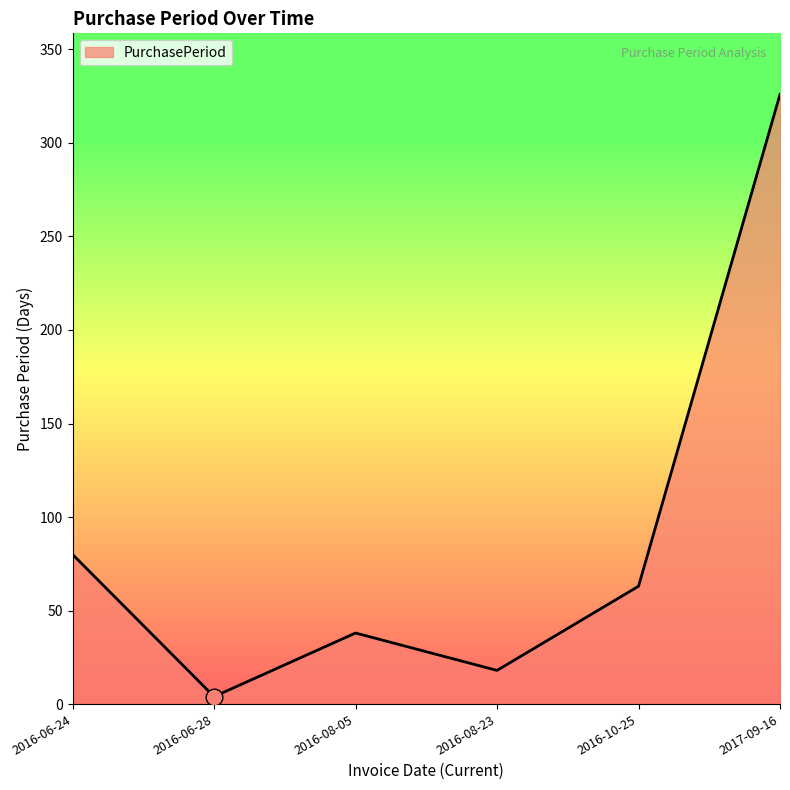

What is the sum of the values at 2016-08-05 and 2016-06-24?

118